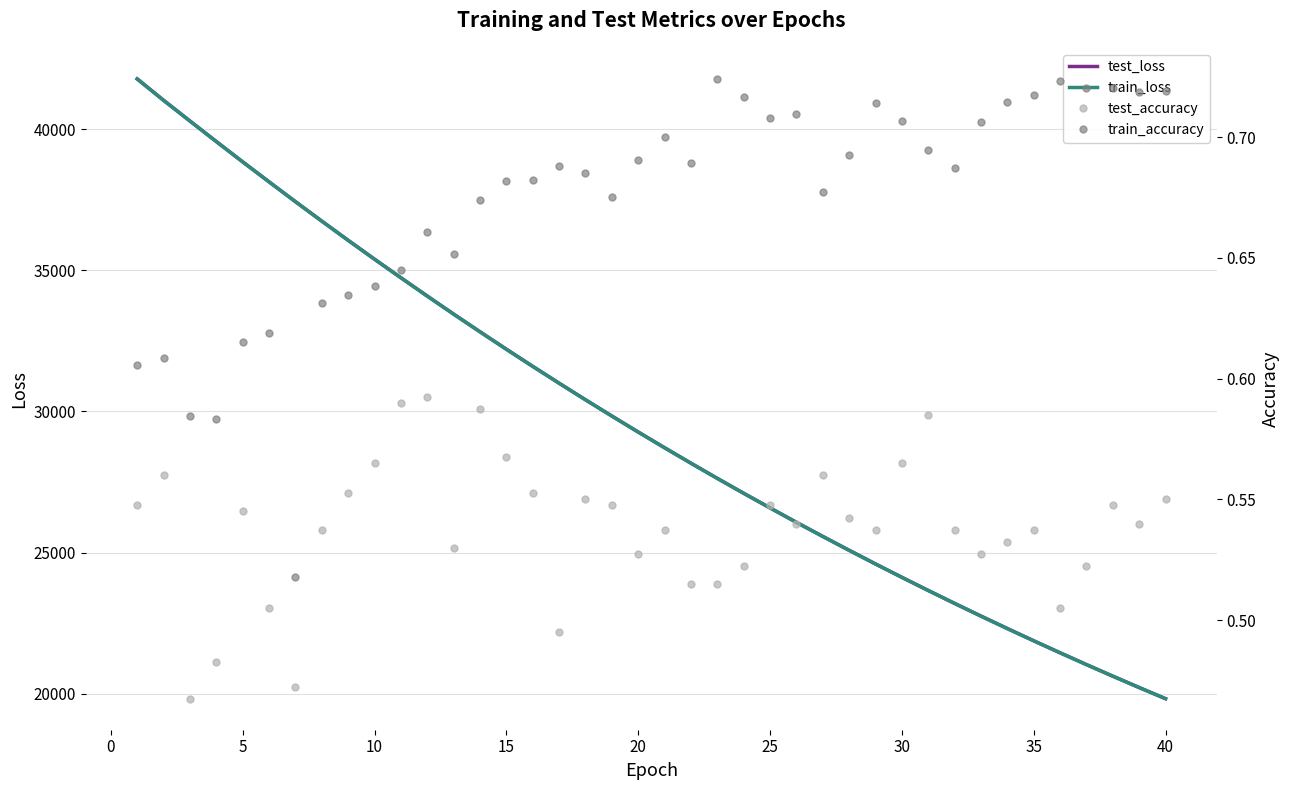

What is the maximum value for test_loss?

41795.3